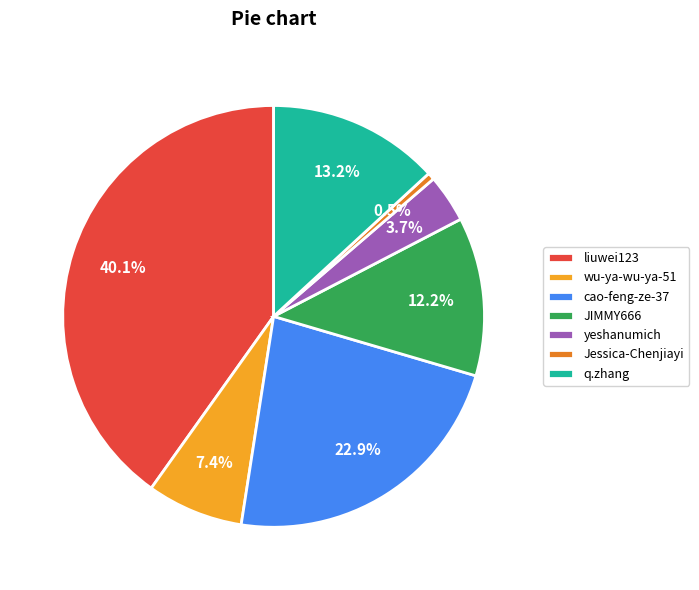

How many slices are in this pie chart?

7